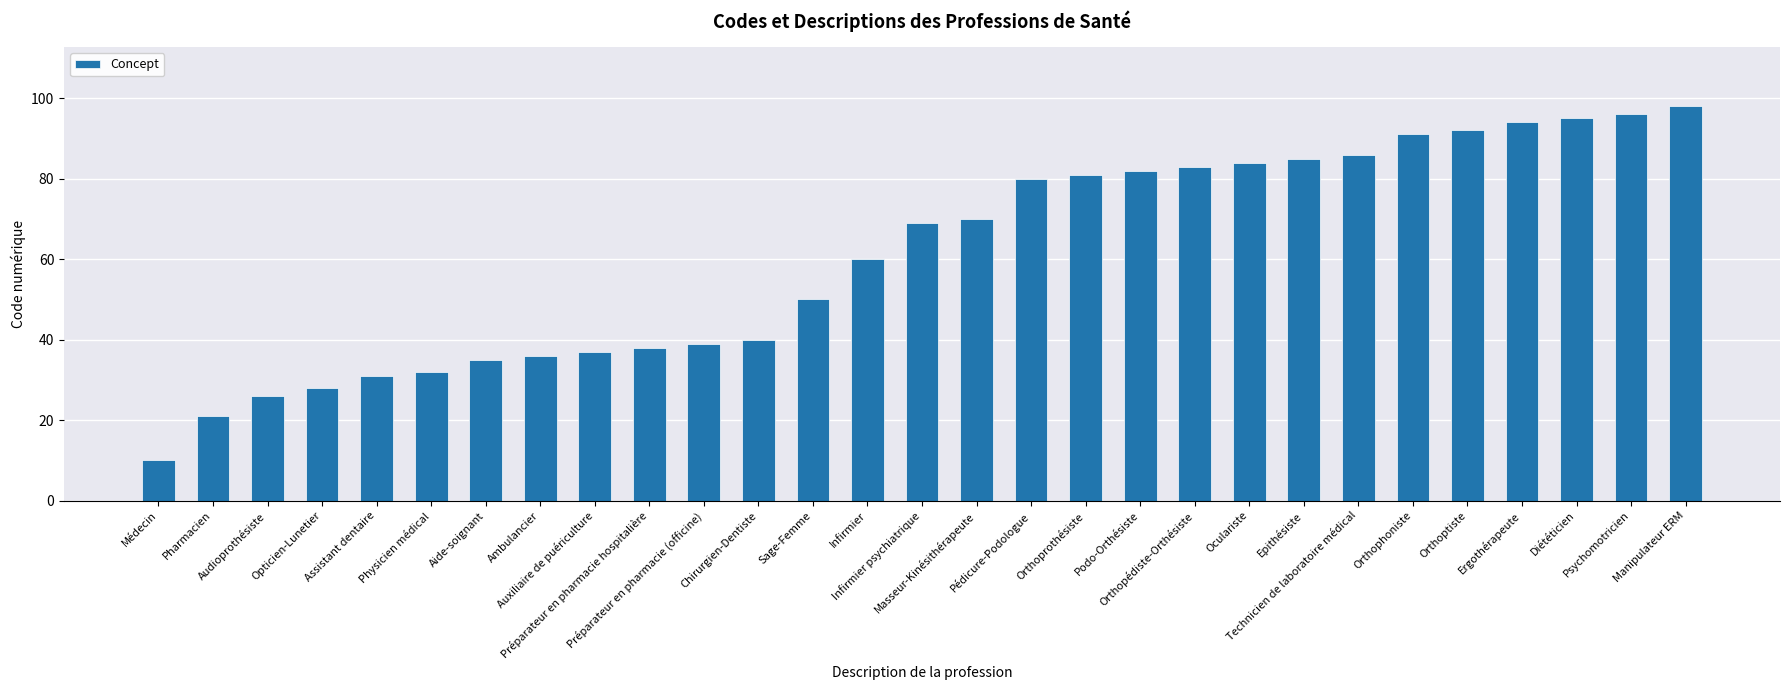

List the labels in order of value, smallest first.

Médecin, Pharmacien, Audioprothésiste, Opticien-Lunetier, Assistant dentaire, Physicien médical, Aide-soignant, Ambulancier, Auxiliaire de puériculture, Préparateur en pharmacie hospitalière, Préparateur en pharmacie (officine), Chirurgien-Dentiste, Sage-Femme, Infirmier, Infirmier psychiatrique, Masseur-Kinésithérapeute, Pédicure-Podologue, Orthoprothésiste, Podo-Orthésiste, Orthopédiste-Orthésiste, Oculariste, Epithésiste, Technicien de laboratoire médical, Orthophoniste, Orthoptiste, Ergothérapeute, Diététicien, Psychomotricien, Manipulateur ERM